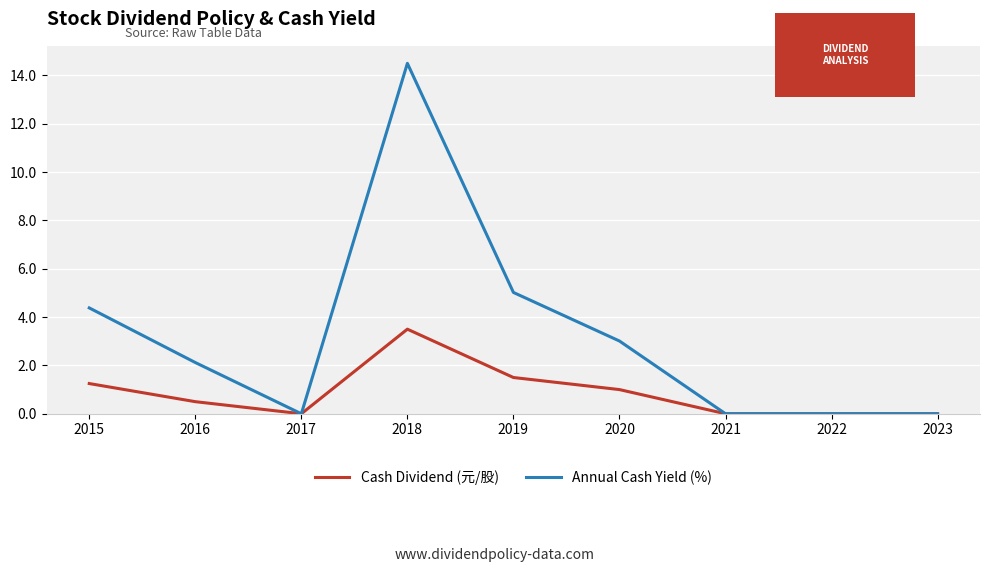

How many values in the Annual Cash Yield (%) series exceed 2?

5